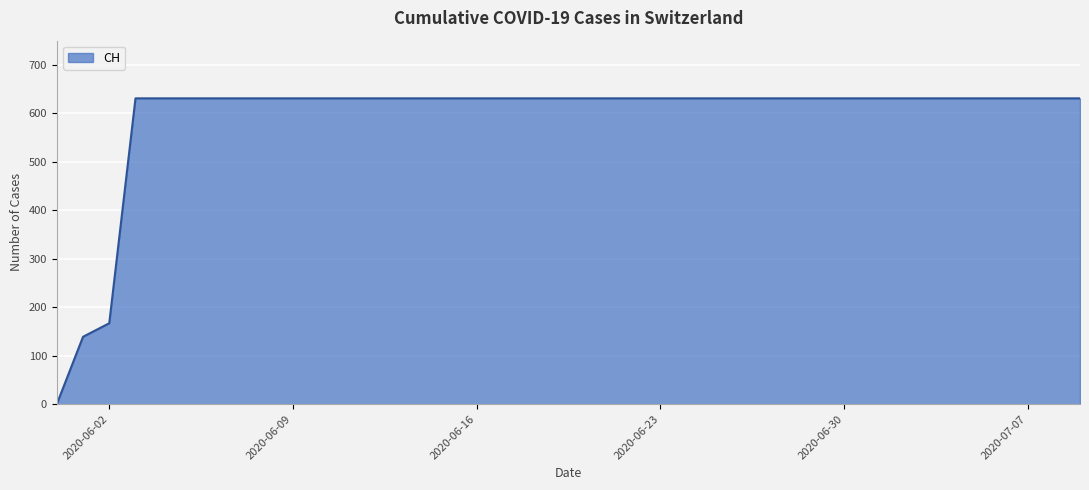

How many lines are shown in the chart?

1